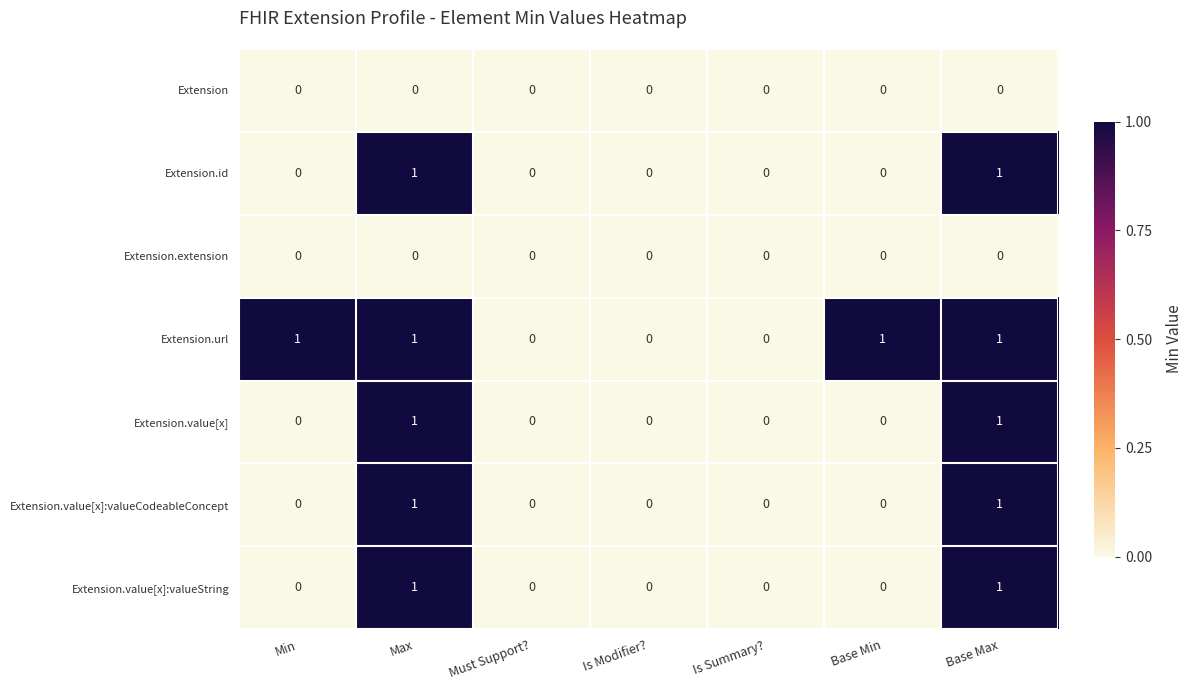

How many Extension.value[x]:valueString values are between 0 and 1?

7